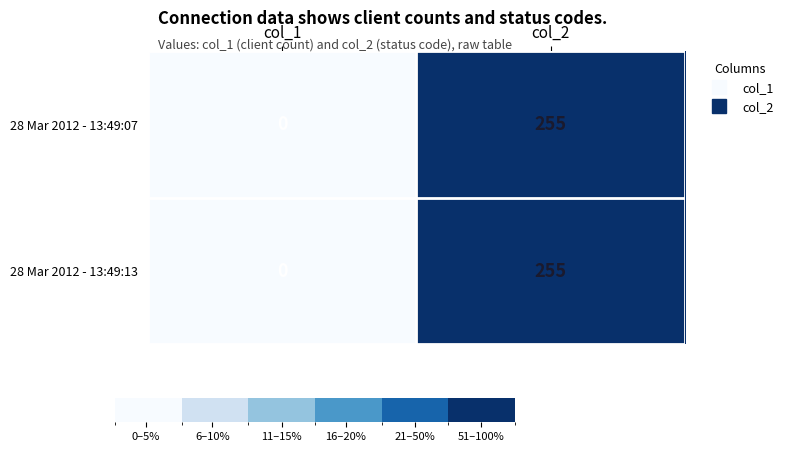

At which category is the sum across all series the highest?

col_2